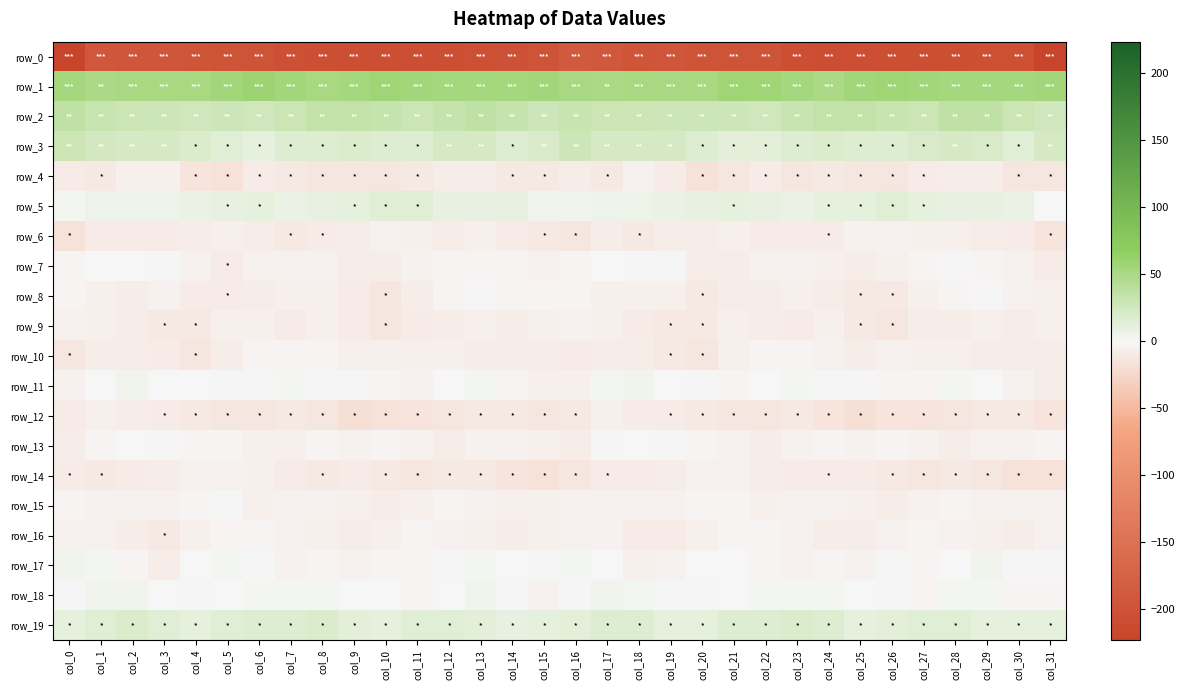

Which series has the largest total across all categories?

row_1